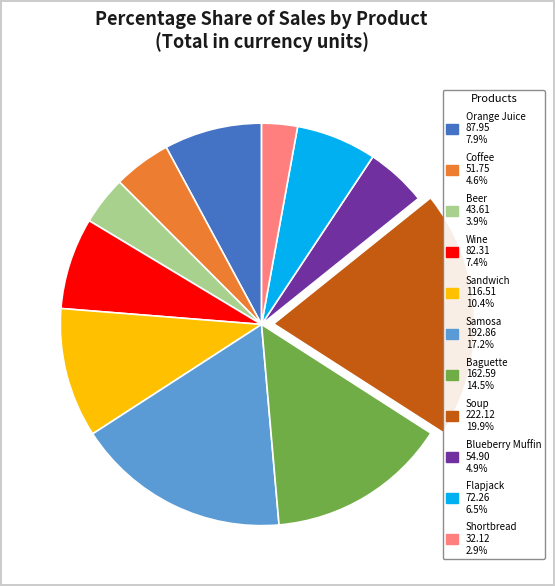

The Orange Juice slice represents 1% of the pie. True or false?

False